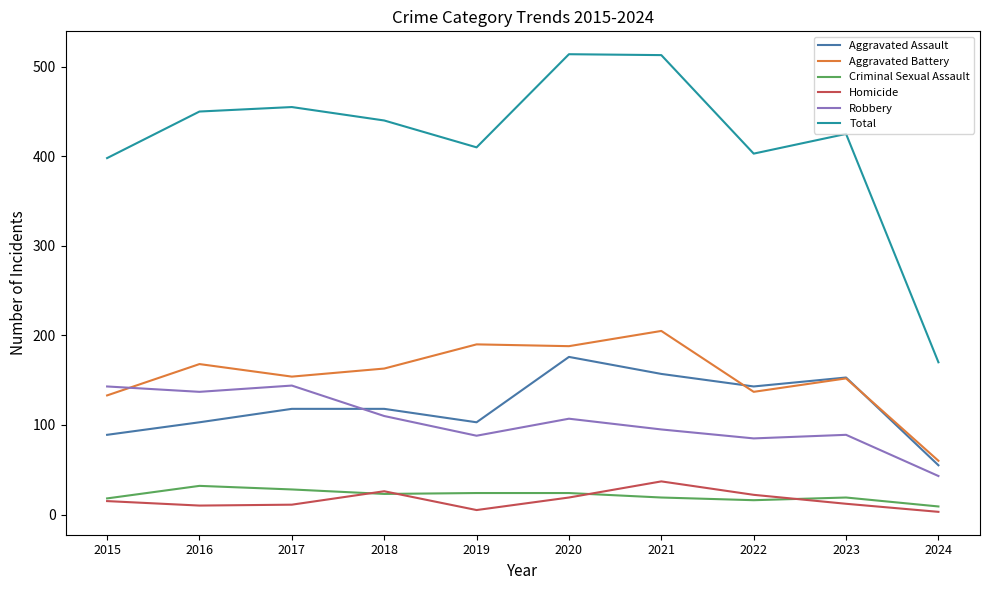

Is the value of Homicide at 2023 greater than the value of Criminal Sexual Assault at 2016?

No